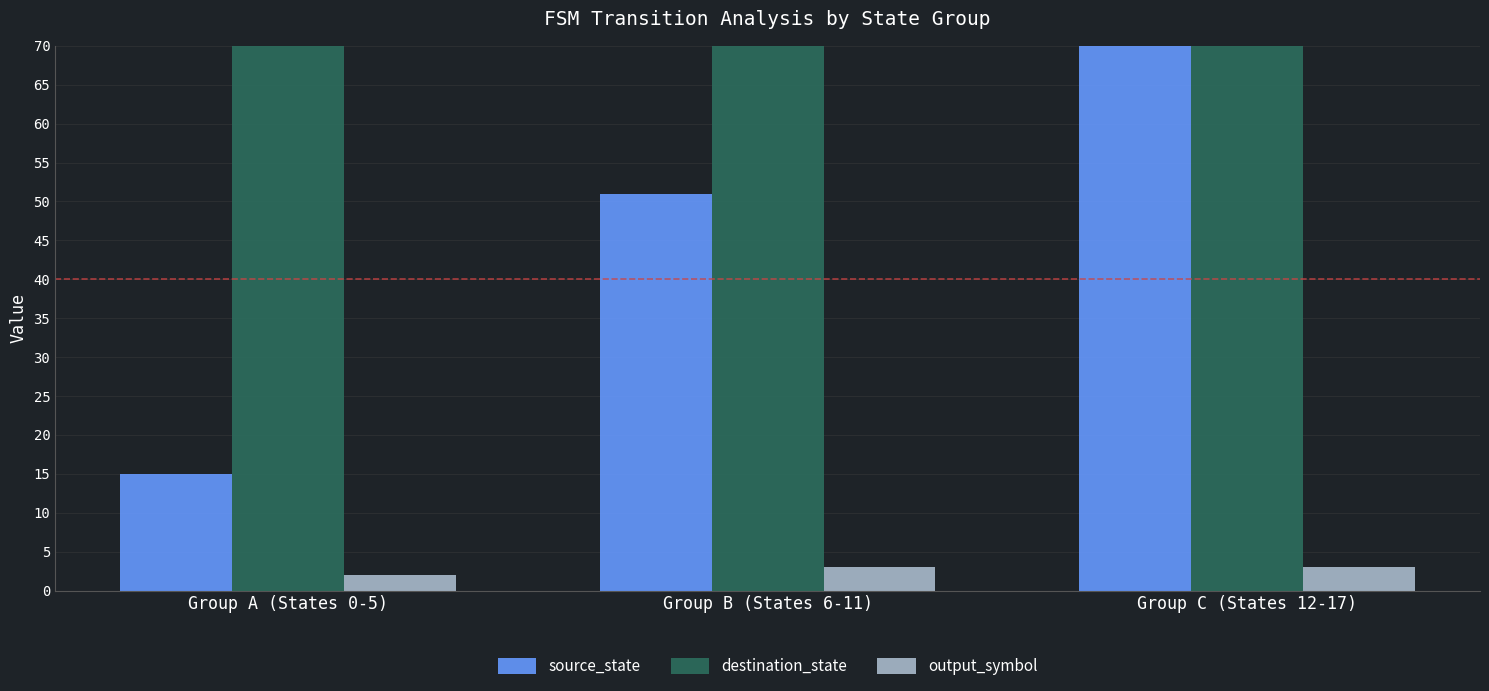

The source_state series shows 52 at Group C (States 12-17). True or false?

False